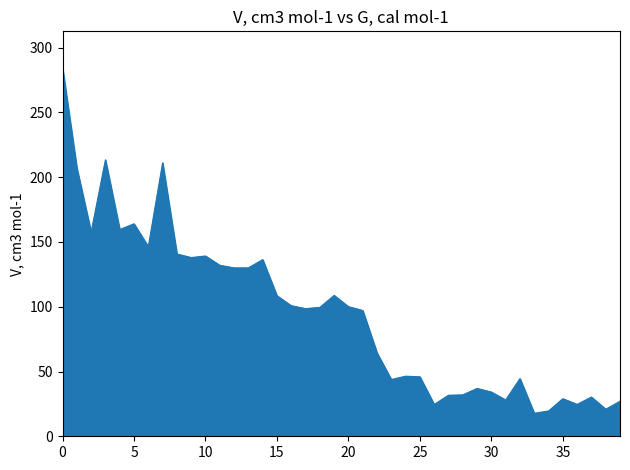

What is the greatest value displayed?

284.2